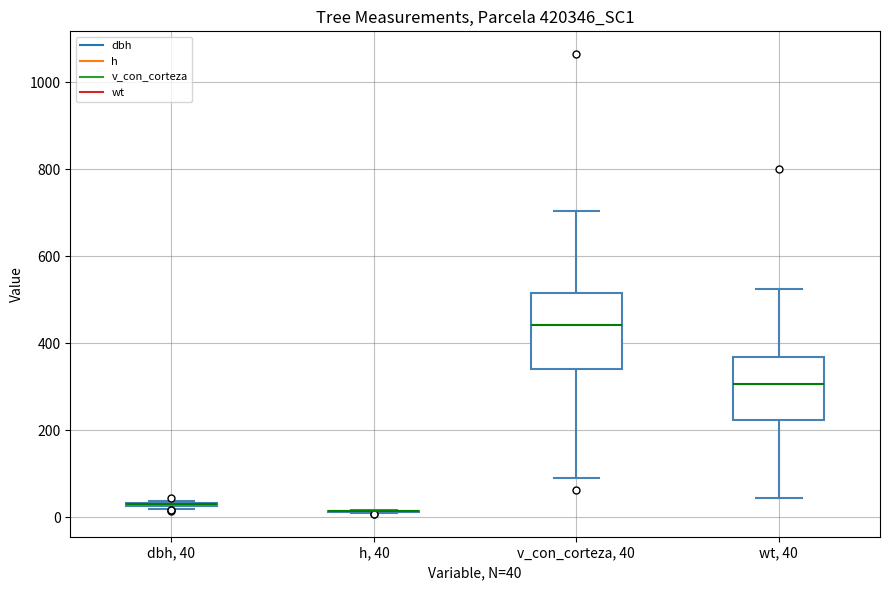

Where does the lower whisker of the box for wt, 40 end on the y-axis? The values are not printed on the chart, so give them approximately, as read against the axis.

40